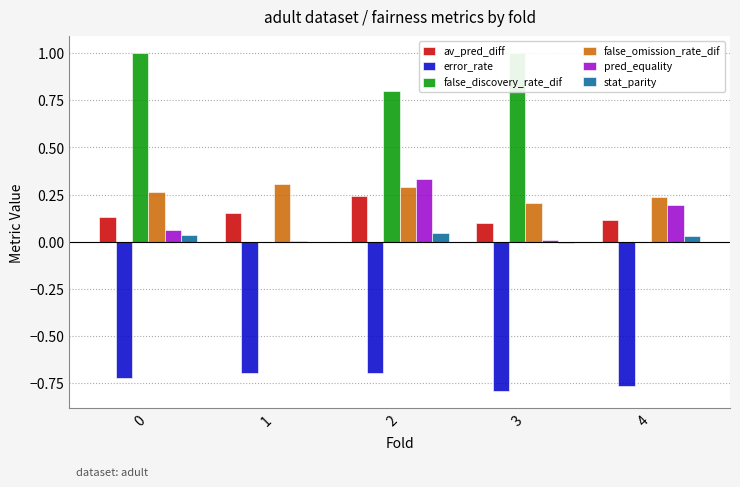

At how many categories does at least one series exceed 0?

5